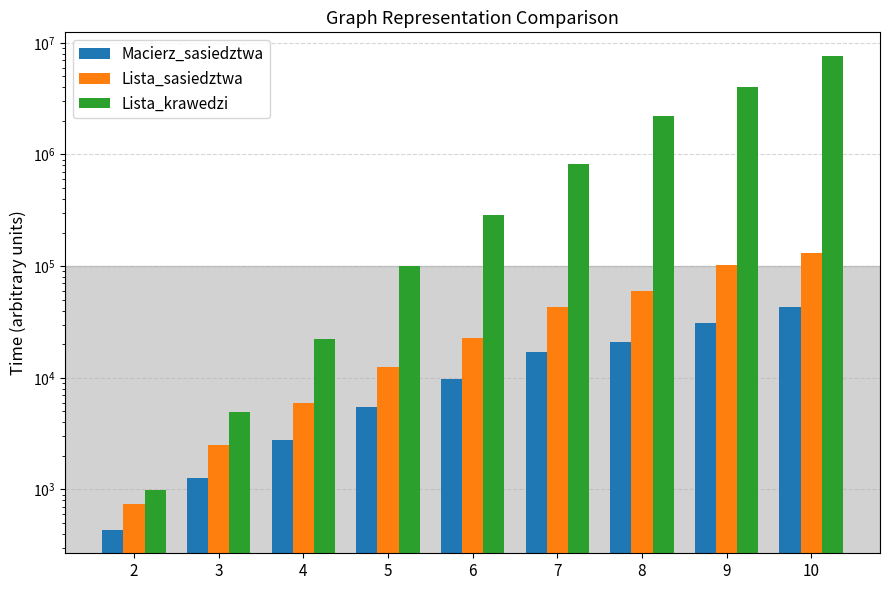

The value of Lista_krawedzi at 3 is 4903.4. True or false?

True